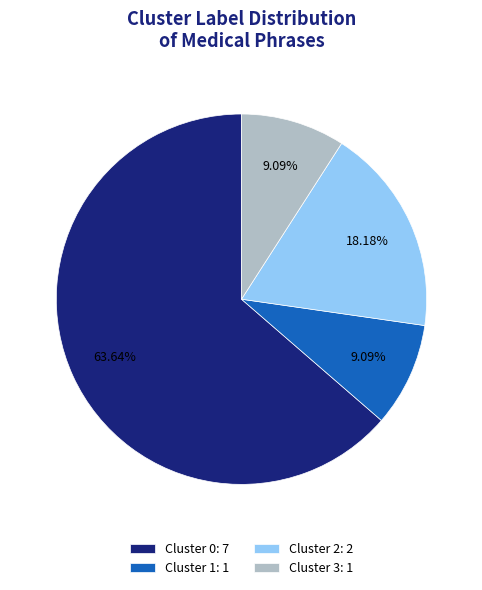

Does any single category account for the majority?

Yes